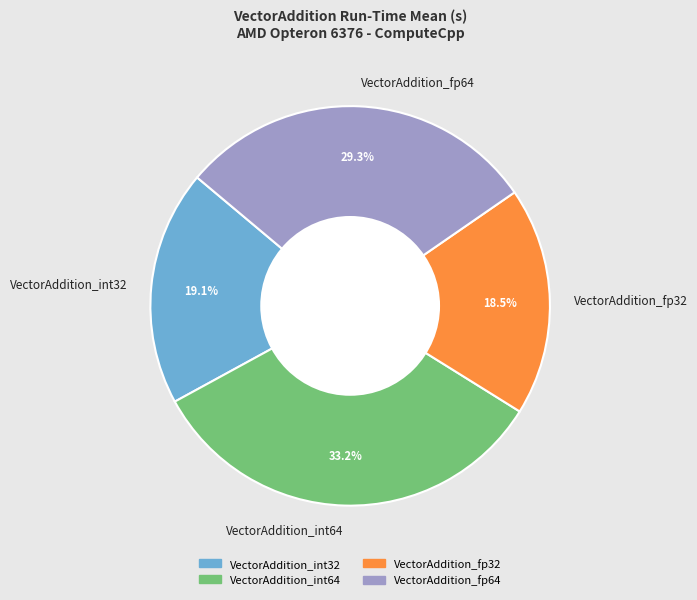

To the nearest percent, what percentage of the pie is VectorAddition_int32?

19%